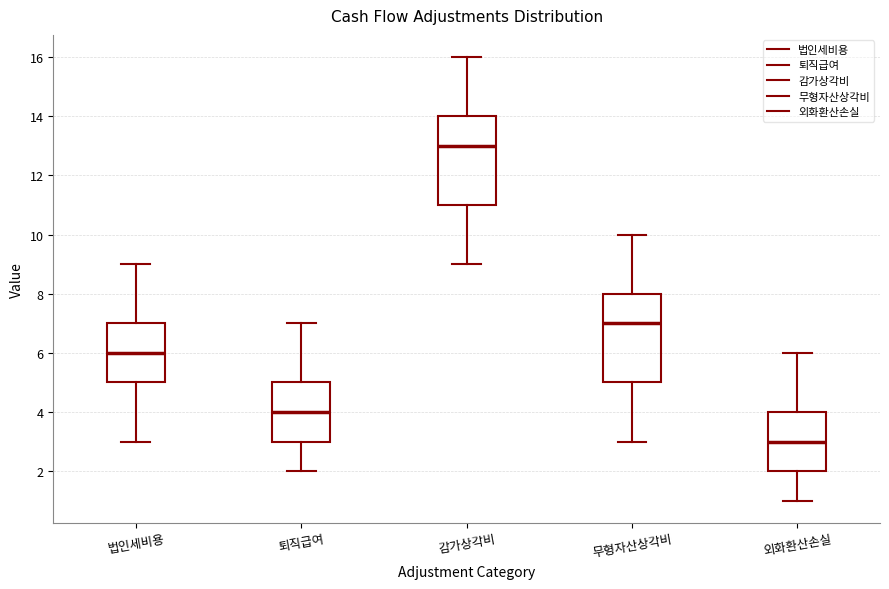

Reading left to right, read every box against the y-axis: the position of its median line, the range the box covers, and the ends of its whiskers. The values are not printed on the chart, so give them approximately, as read against the axis.

법인세비용: median 6, box 5 to 7, whiskers 3 to 9
퇴직급여: median 4, box 3 to 5, whiskers 2 to 7
감가상각비: median 13, box 11 to 14, whiskers 9 to 16
무형자산상각비: median 7, box 5 to 8, whiskers 3 to 10
외화환산손실: median 3, box 2 to 4, whiskers 1 to 6